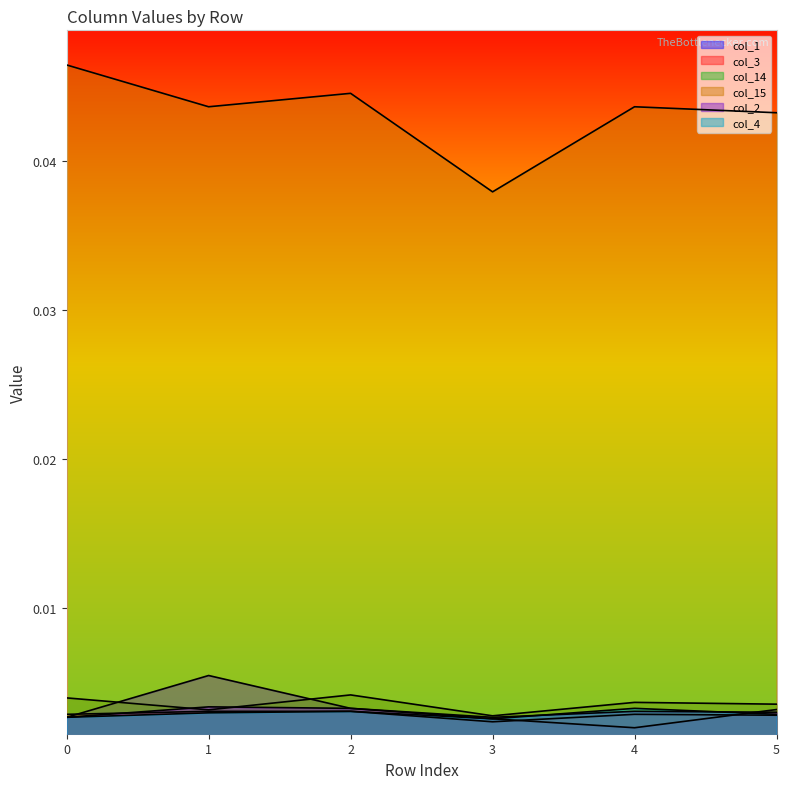

At which category does col_1 reach its first local valley?

4